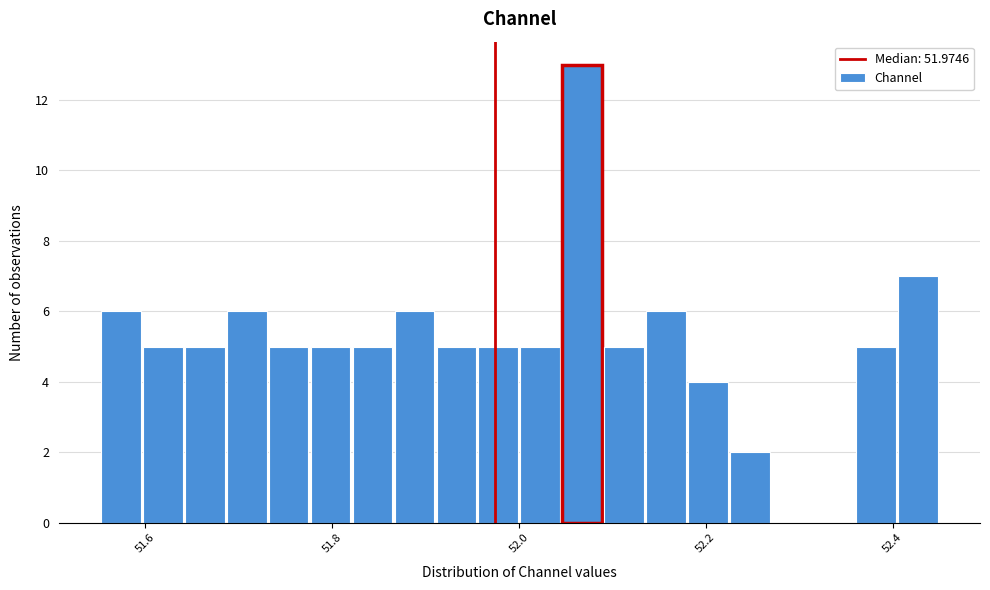

Around what value on the x-axis is the tallest bar? Give the approximate position of its centre, as read against the axis.

52.06